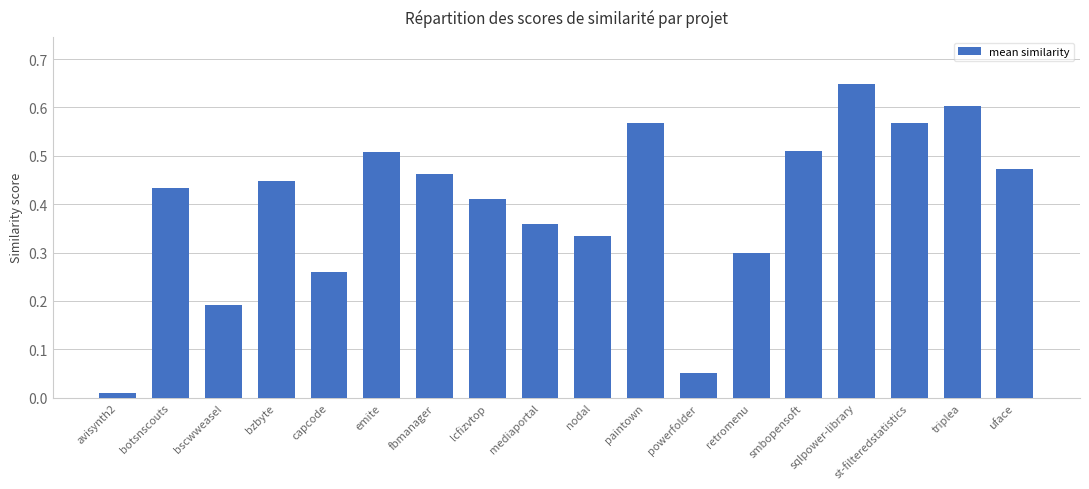

True or false: the data shows 0.1 at lcfizvtop.

False